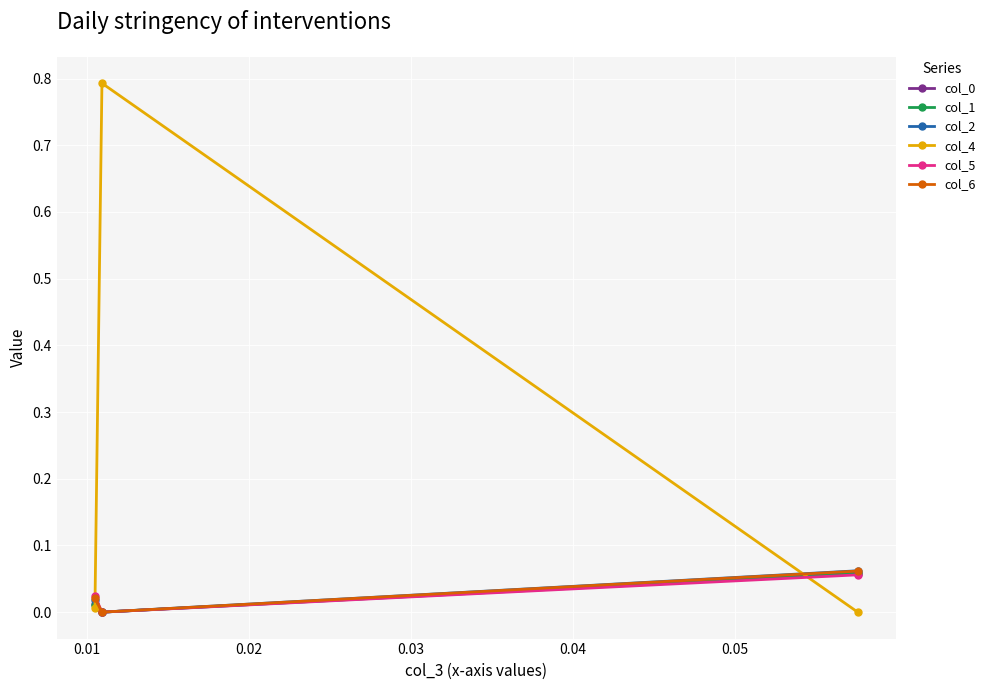

What is the maximum value shown in the chart?

0.8